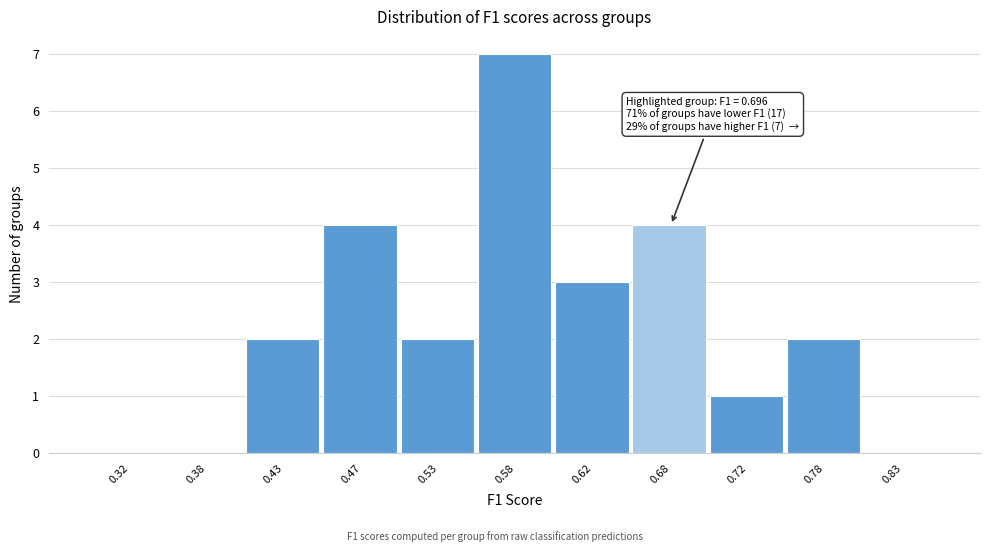

Over which range of the x-axis is the bar tallest?

0.55 to 0.60